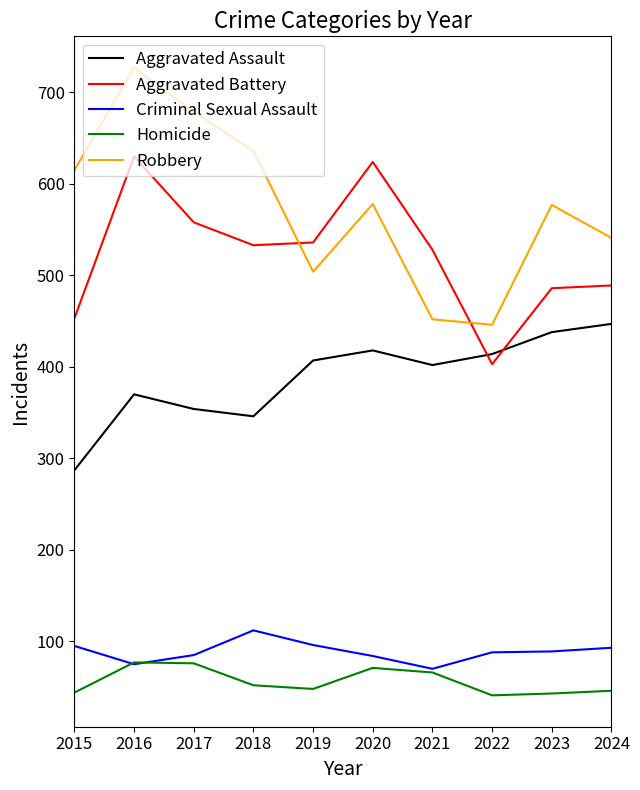

At 2022, list the series in order from smallest to largest.

Homicide, Criminal Sexual Assault, Aggravated Battery, Aggravated Assault, Robbery